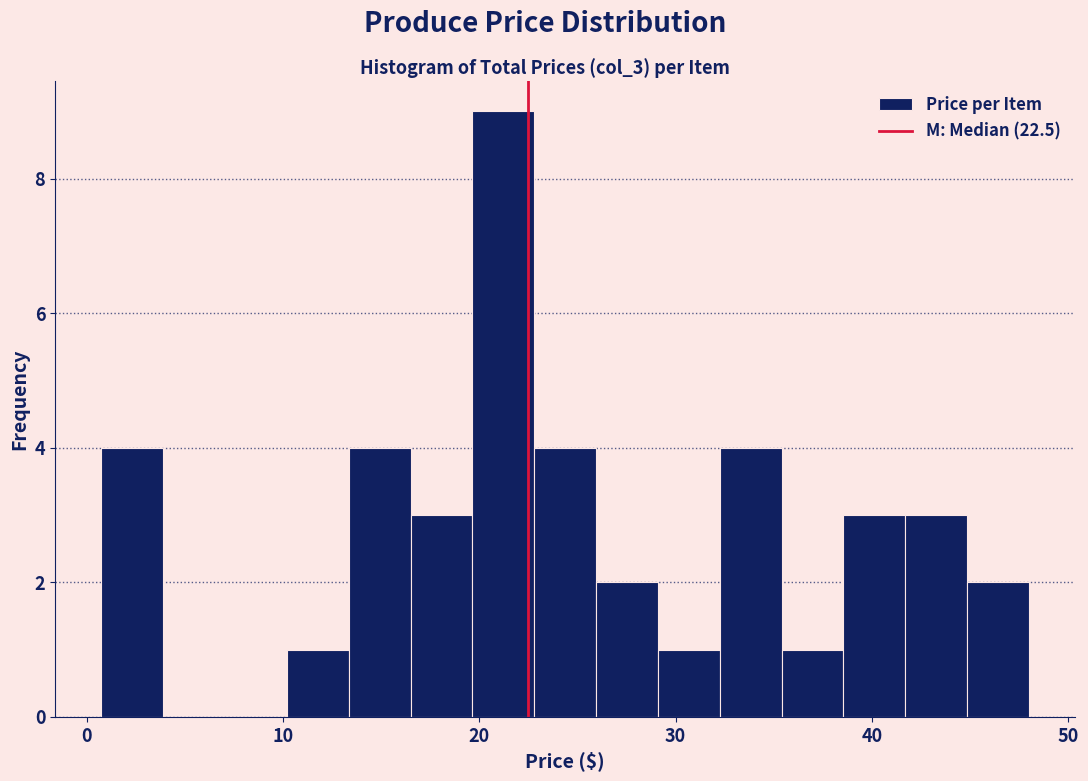

Read against the x-axis, roughly where is the centre of the tallest bar?

21